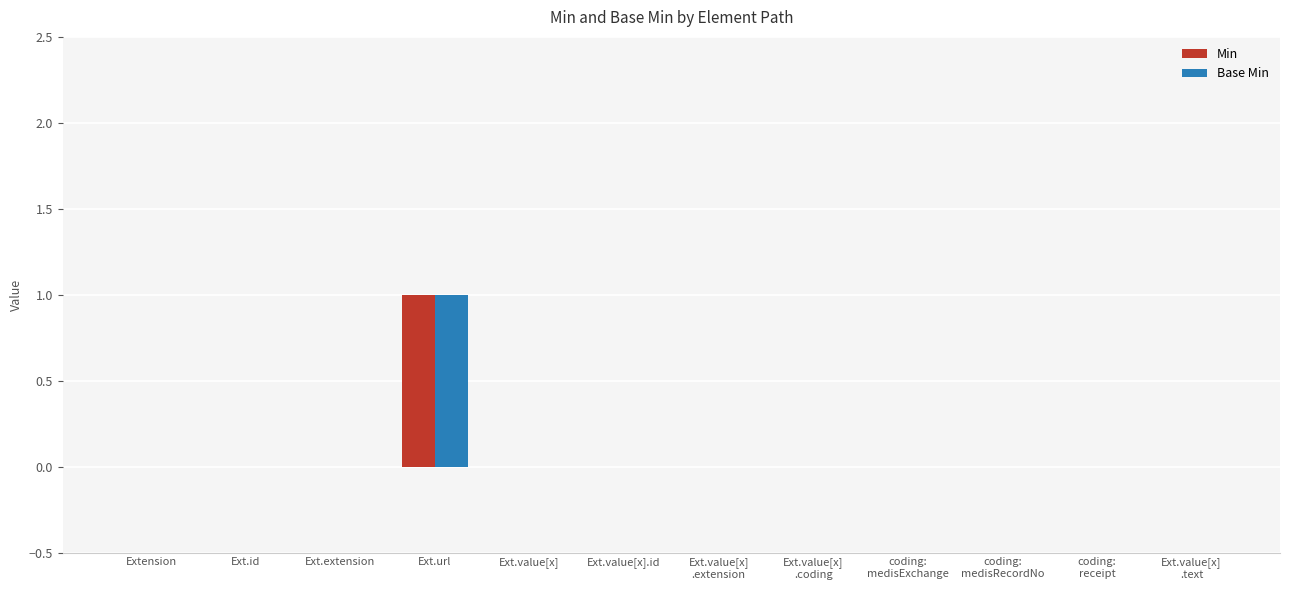

At which category is the sum across all series the highest?

Ext.url